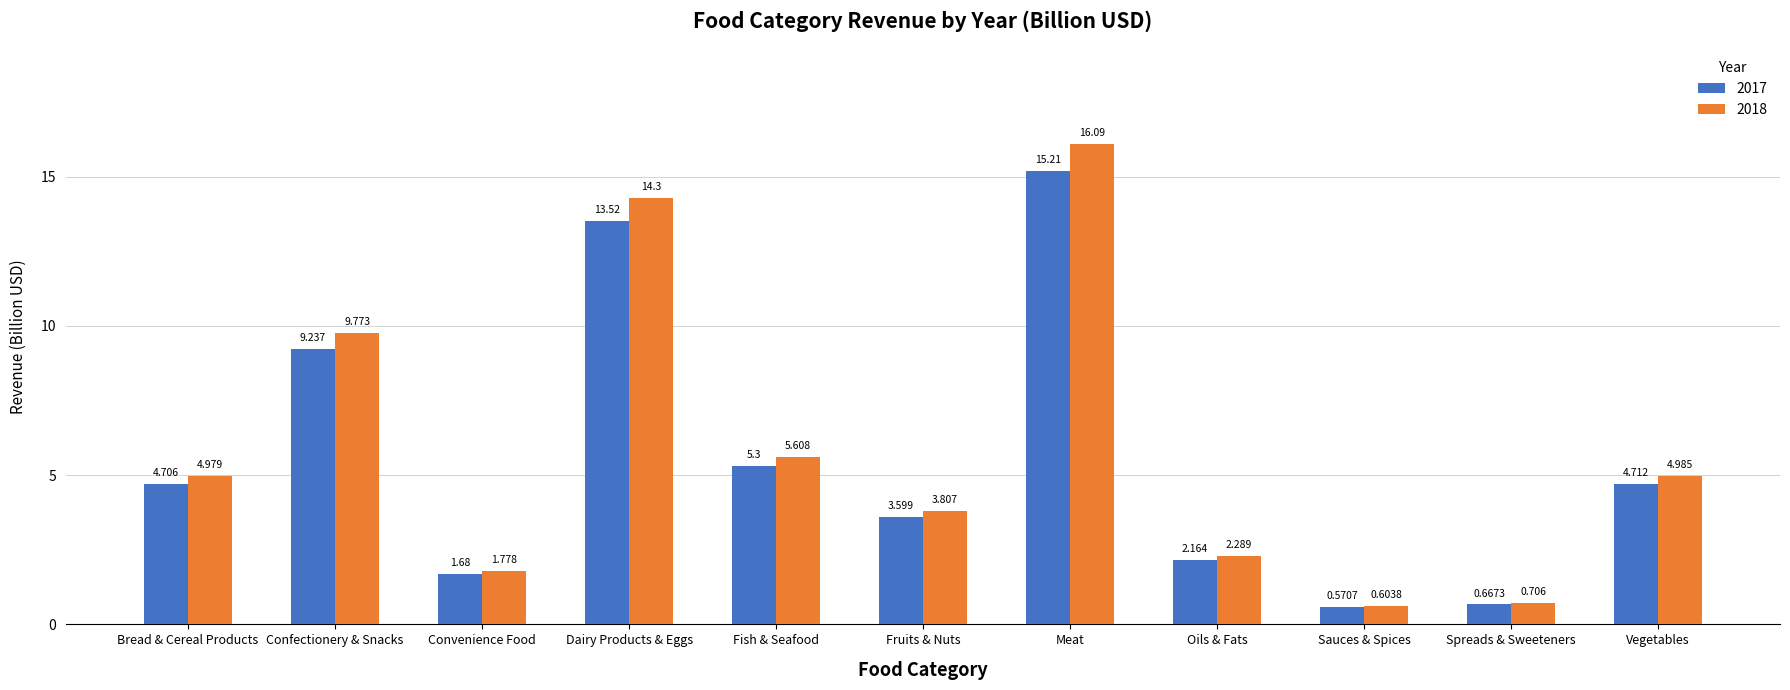

Rank the series by their maximum value, from highest to lowest.

2018, 2017